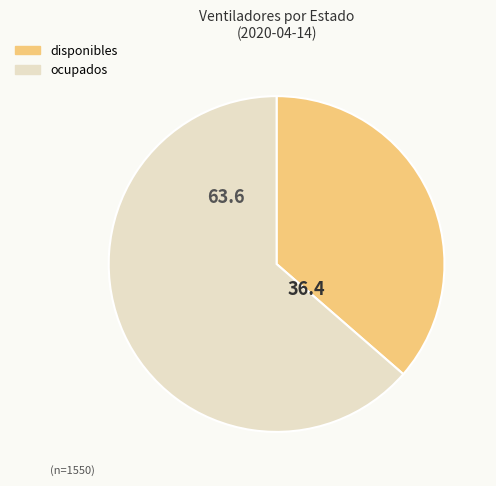

Rank the categories by value from lowest to highest.

disponibles, ocupados